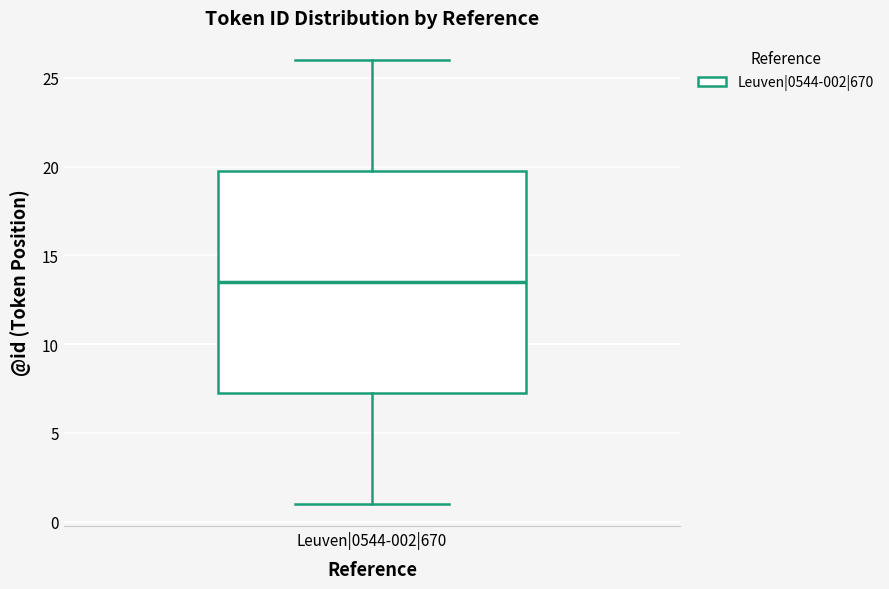

Transcribe this box plot: give where the median line is, the range the box spans, and where the two whiskers end, as read against the y-axis. The values are not printed on the chart, so give them approximately, as read against the axis.

median 13.5, box 7.5 to 20.0, whiskers 1.0 to 26.0